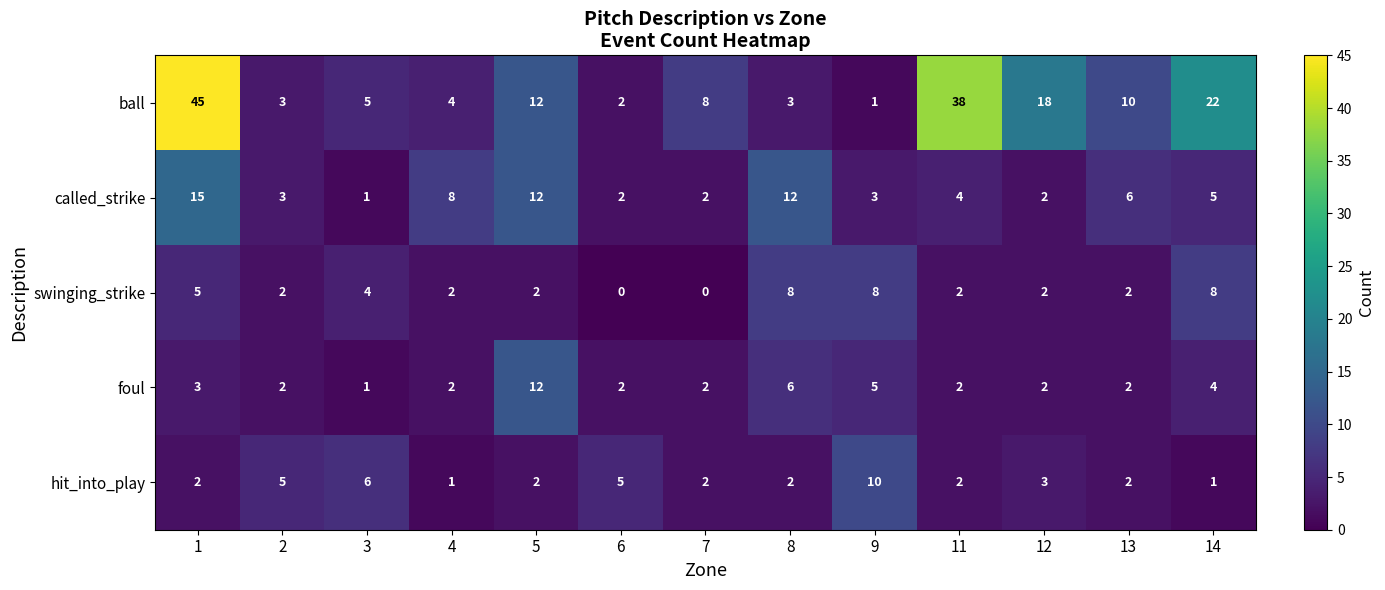

The called_strike series shows 8 at 8. True or false?

False